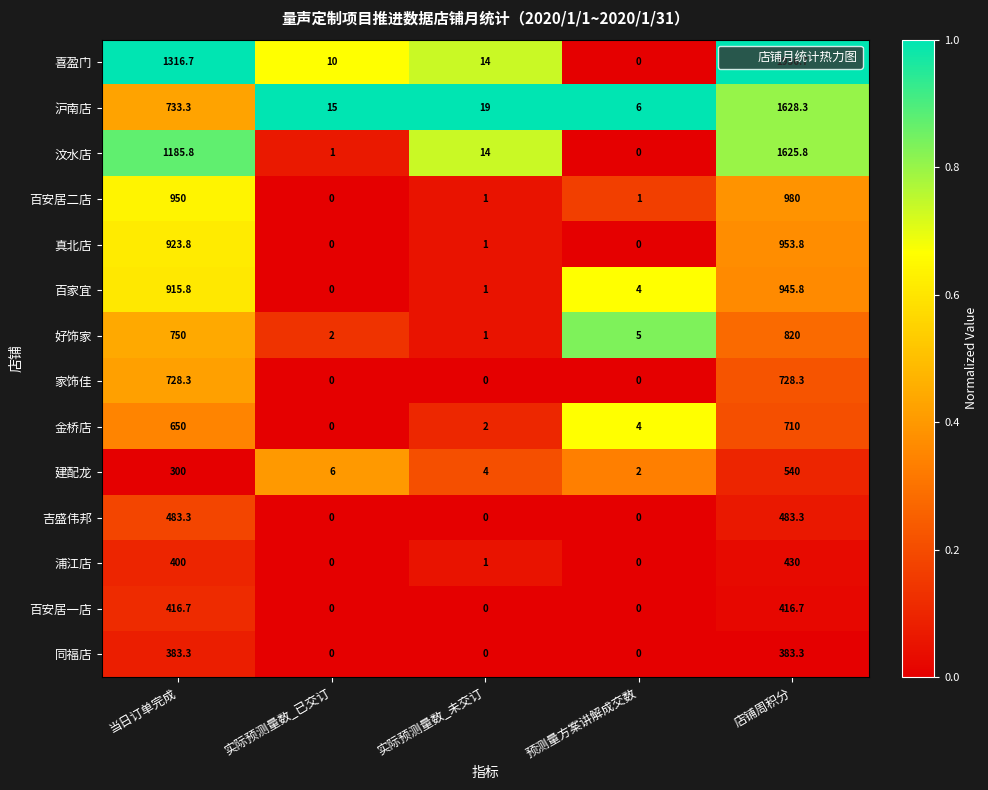

What is the difference between the 家饰佳 values at 实际预测量数_已交订 and 店铺周积分?

728.3